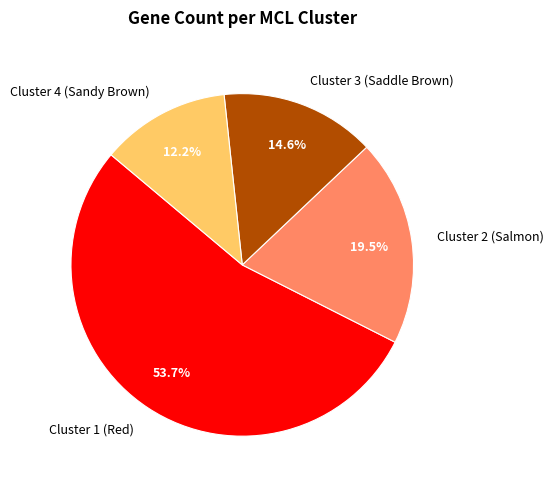

What is the total percentage of Cluster 2 (Salmon) and Cluster 1 (Red)?

73.2%